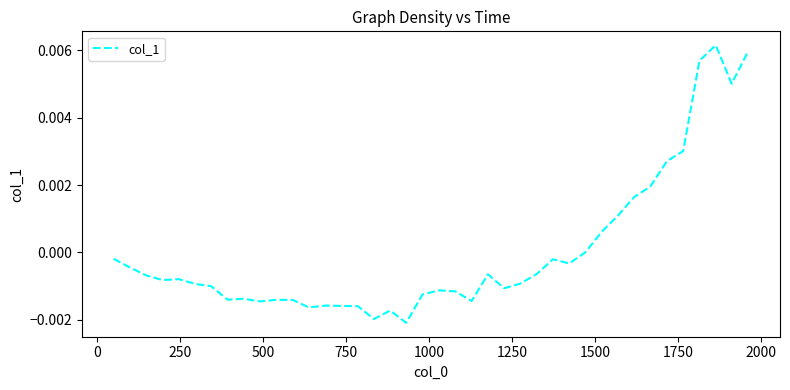

Does the chart have visible grid lines?

No